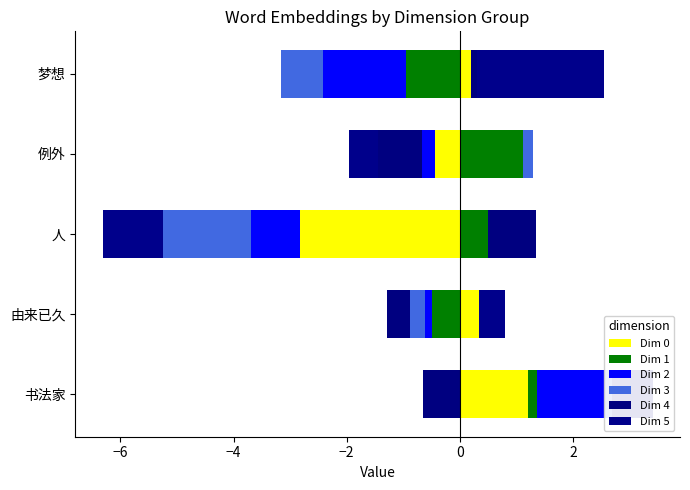

What is the highest value of the Dim 0 series?

1.2